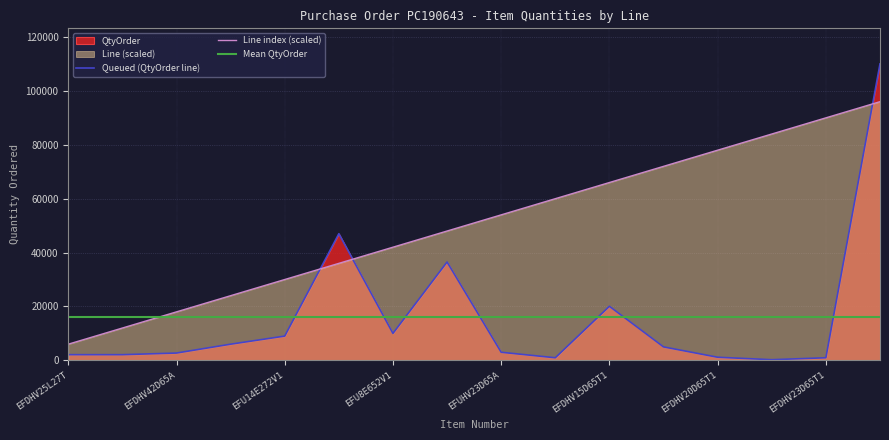

How many lines are shown in the chart?

3